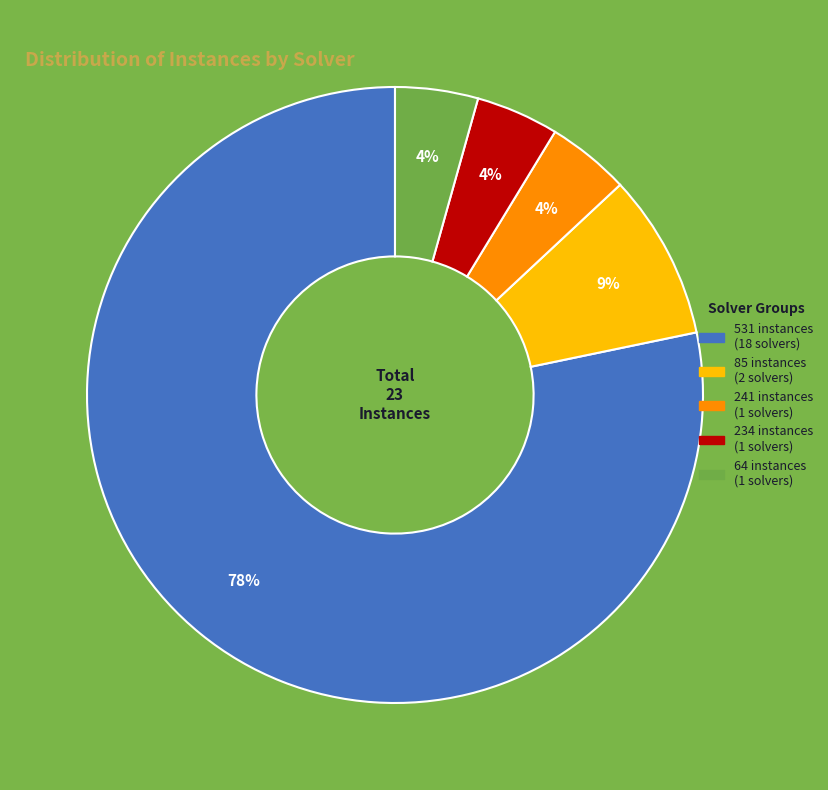

To the nearest percent, what is the average slice percentage?

20%